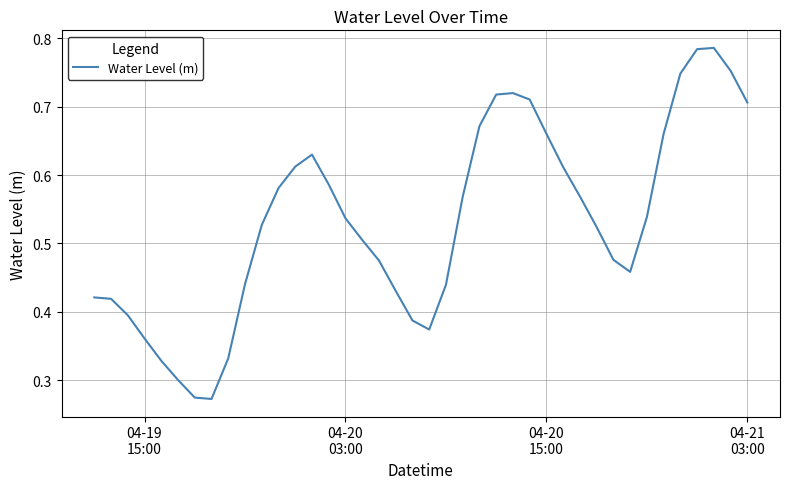

Reading left to right, transcribe all the data shown in this chart.

0.4	0.4	0.4	0.4	0.3	0.3	0.3	0.3	0.3	0.4	0.5	0.6	0.6	0.6	0.6	0.5	0.5	0.5	0.4	0.4	0.4	0.4	0.6	0.7	0.7	0.7	0.7	0.7	0.6	0.6	0.5	0.5	0.5	0.5	0.7	0.7	0.8	0.8	0.8	0.7